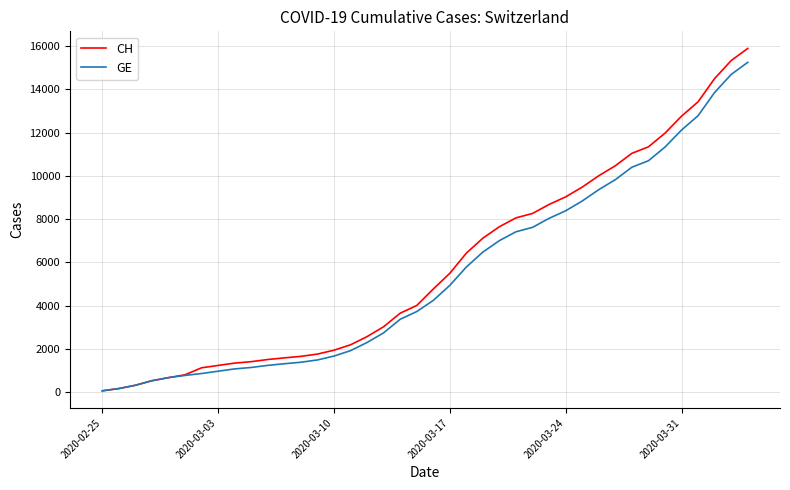

What are all the series names shown in the legend?

CH, GE